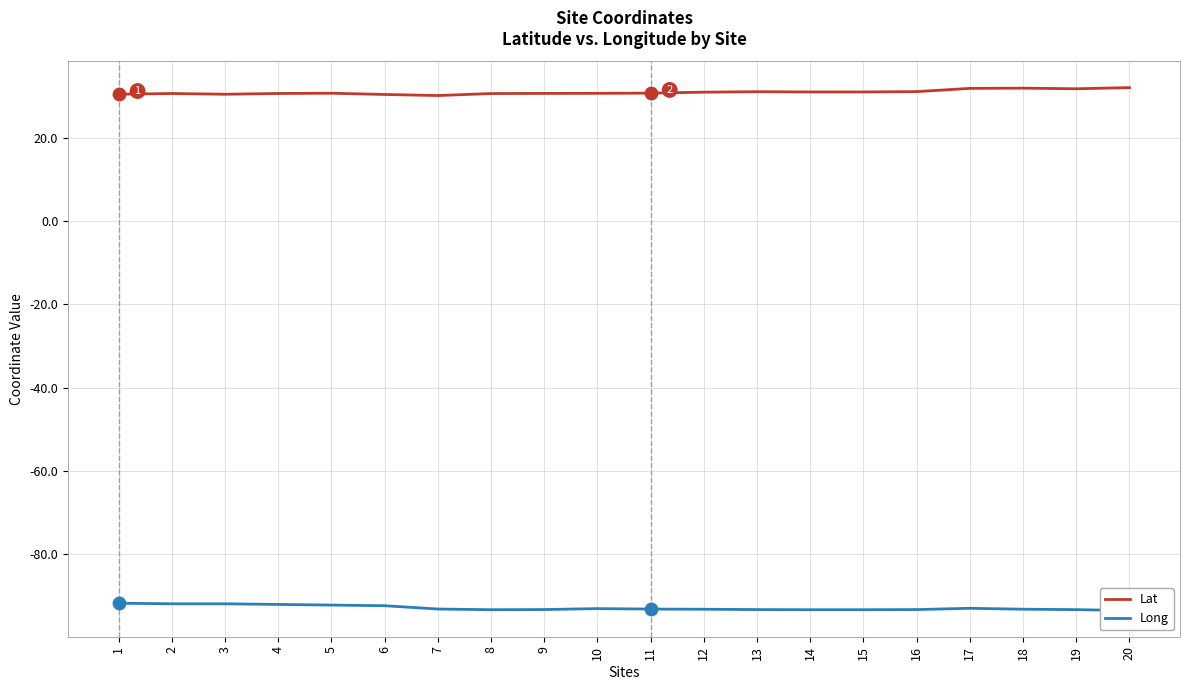

What is the total value across all series at 14?

-62.3